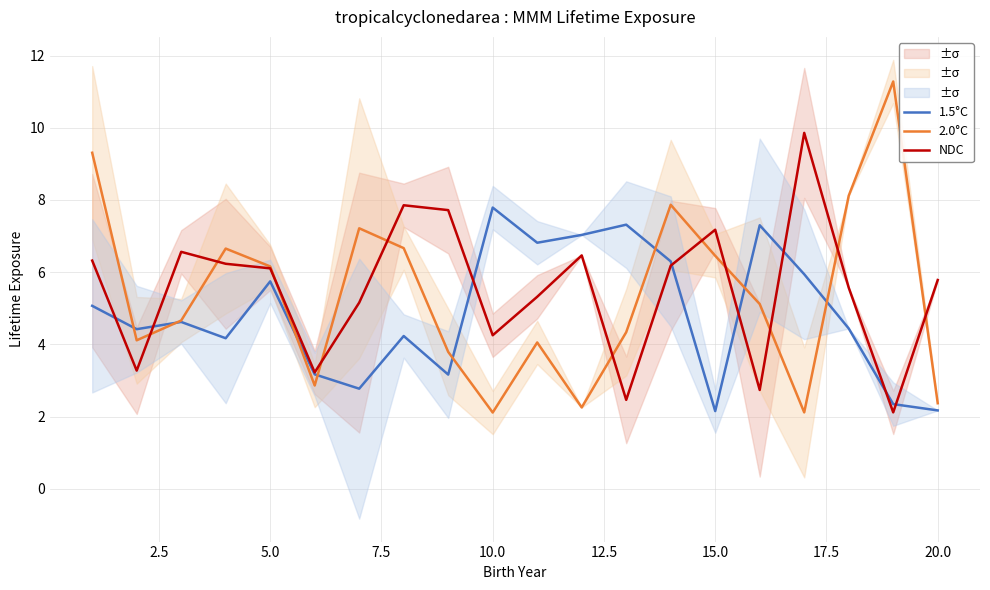

Is it true that NDC equals 4.3 at 10.0?

True